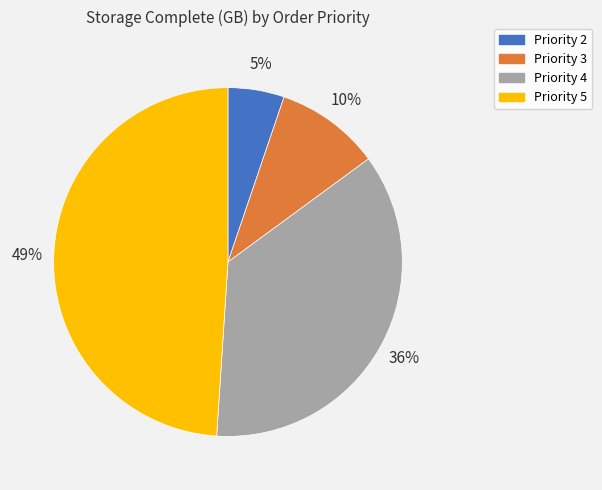

How many slices are in this pie chart?

4